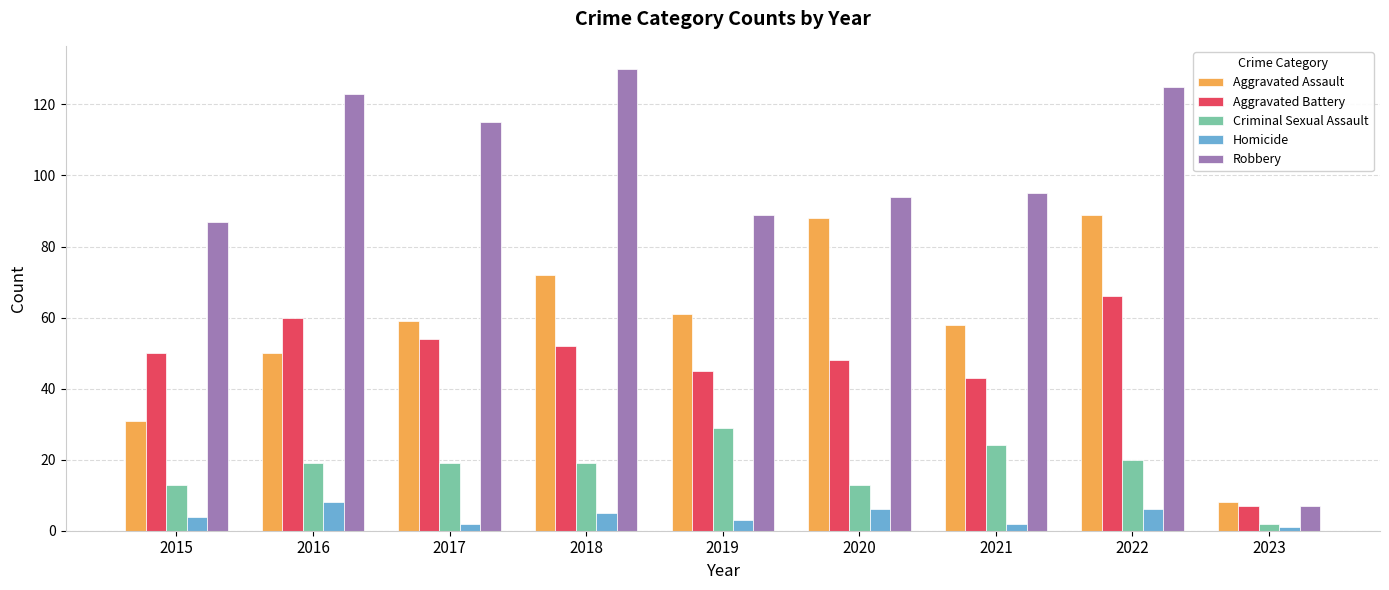

What is the sum of all Aggravated Battery values?

425